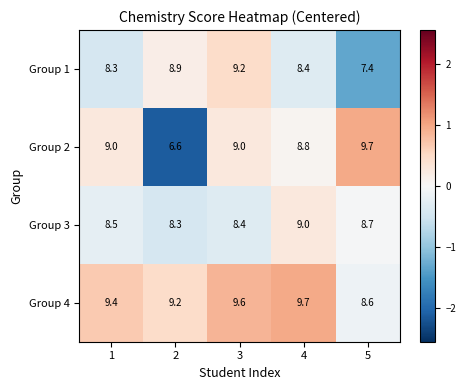

How many data points in Group 2 are less than 9?

2